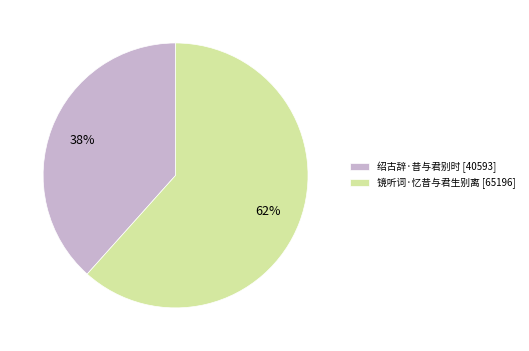

How many slices are in this pie chart?

2